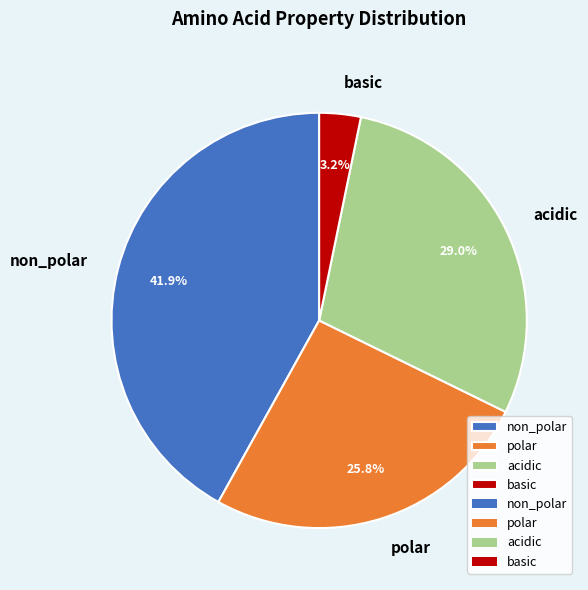

What percentage is the polar slice, to the nearest percent?

26%